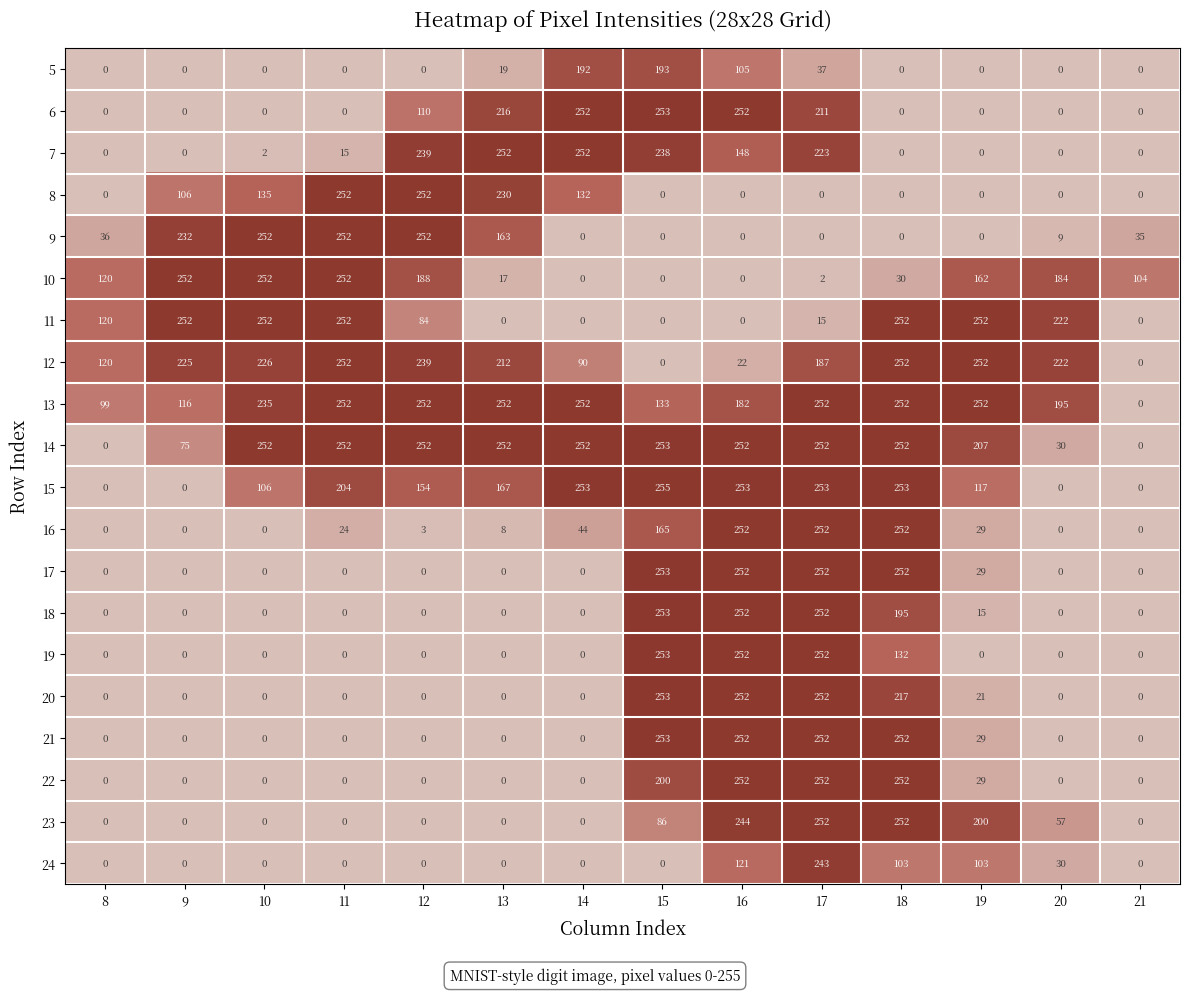

At which label is 18 closest to 126?

18